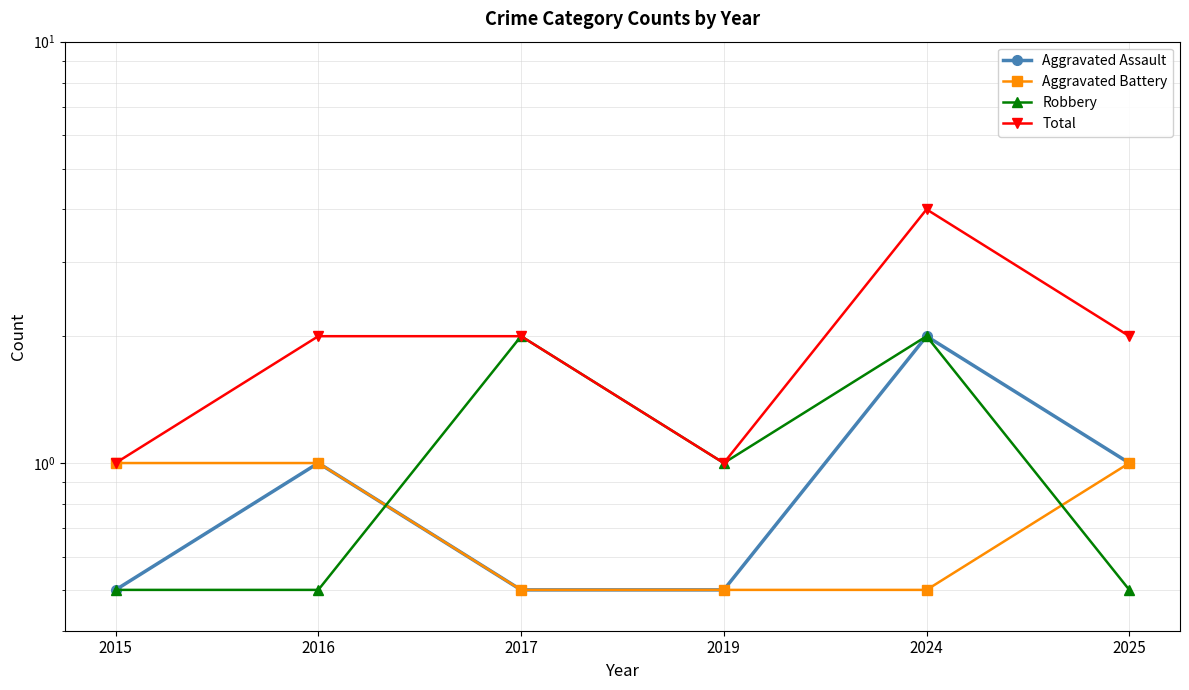

Reading right to left, extract all data points from this chart.

Aggravated Assault: 2025=1.0	2024=2.0	2019=0.5	2017=0.5	2016=1.0	2015=0.5
Aggravated Battery: 2025=1.0	2024=0.5	2019=0.5	2017=0.5	2016=1.0	2015=1.0
Robbery: 2025=0.5	2024=2.0	2019=1.0	2017=2.0	2016=0.5	2015=0.5
Total: 2025=2.0	2024=4.0	2019=1.0	2017=2.0	2016=2.0	2015=1.0